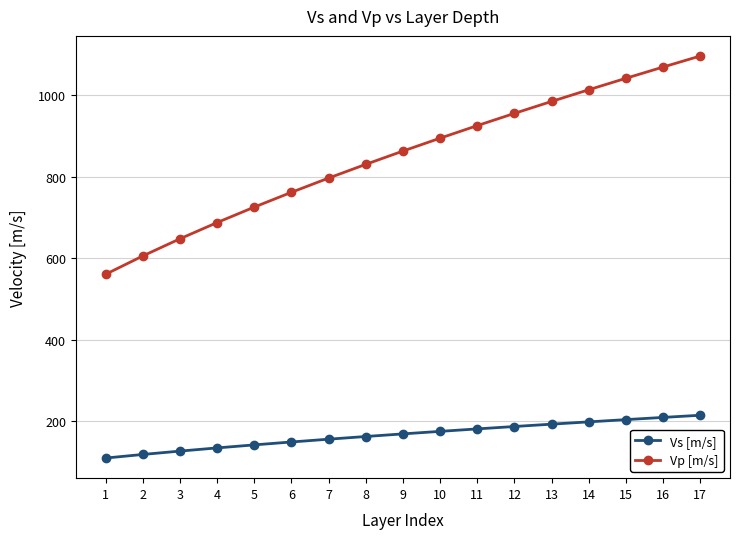

Reading right to left, list all the values displayed in this chart.

Vs [m/s]: 215.1	209.8	204.4	198.9	193.2	187.5	181.6	175.6	169.3	163.0	156.3	149.5	142.4	134.9	127.1	118.8	110.0
Vp [m/s]: 1096.9	1069.8	1042.2	1014.0	985.3	956.0	926.0	895.2	863.5	830.9	797.2	762.3	726.0	688.0	648.2	606.0	561.0